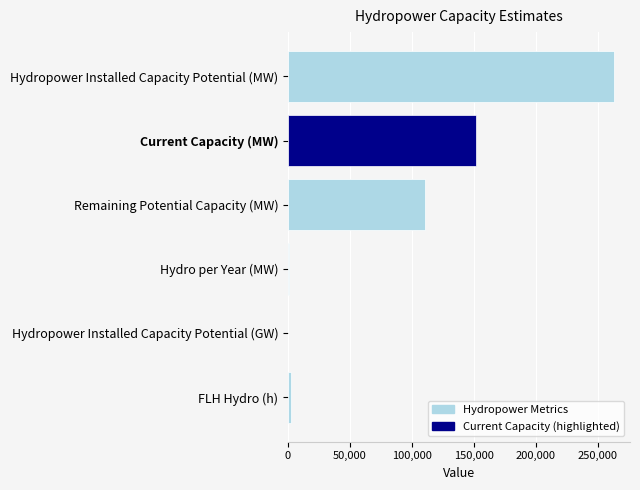

Are the bars grouped side by side (vs. stacked)?

No